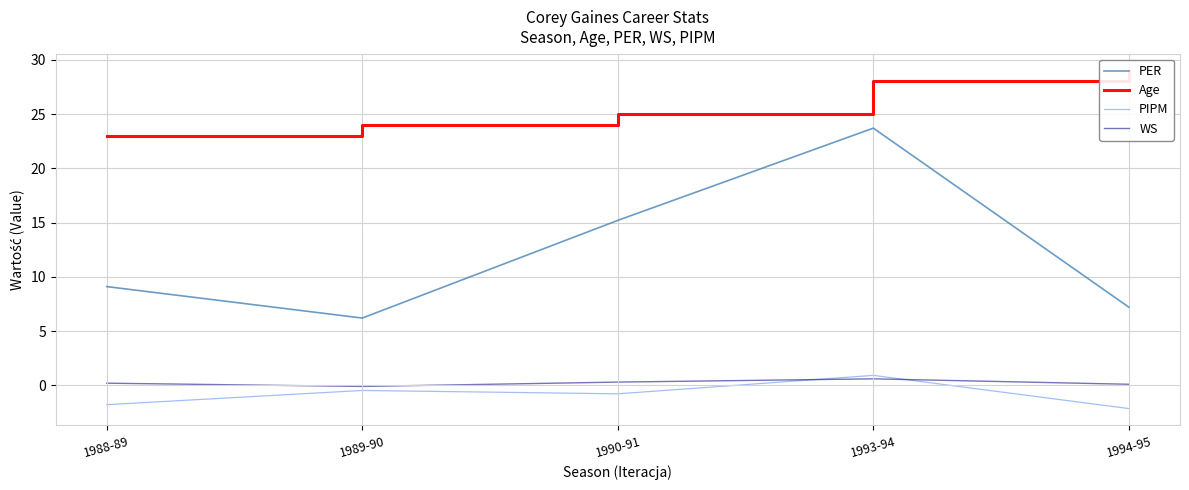

In WS, how many points are higher than both neighbors (excluding endpoints)?

1